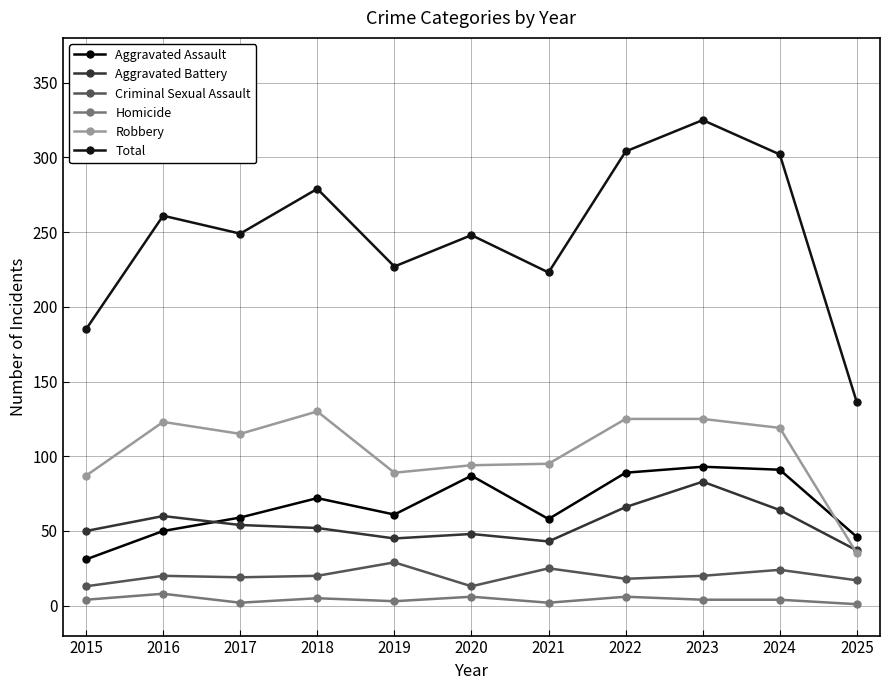

Reading right to left, what are all the values shown in this chart?

Aggravated Assault: 46	91	93	89	58	87	61	72	59	50	31
Aggravated Battery: 37	64	83	66	43	48	45	52	54	60	50
Criminal Sexual Assault: 17	24	20	18	25	13	29	20	19	20	13
Homicide: 1	4	4	6	2	6	3	5	2	8	4
Robbery: 35	119	125	125	95	94	89	130	115	123	87
Total: 136	302	325	304	223	248	227	279	249	261	185